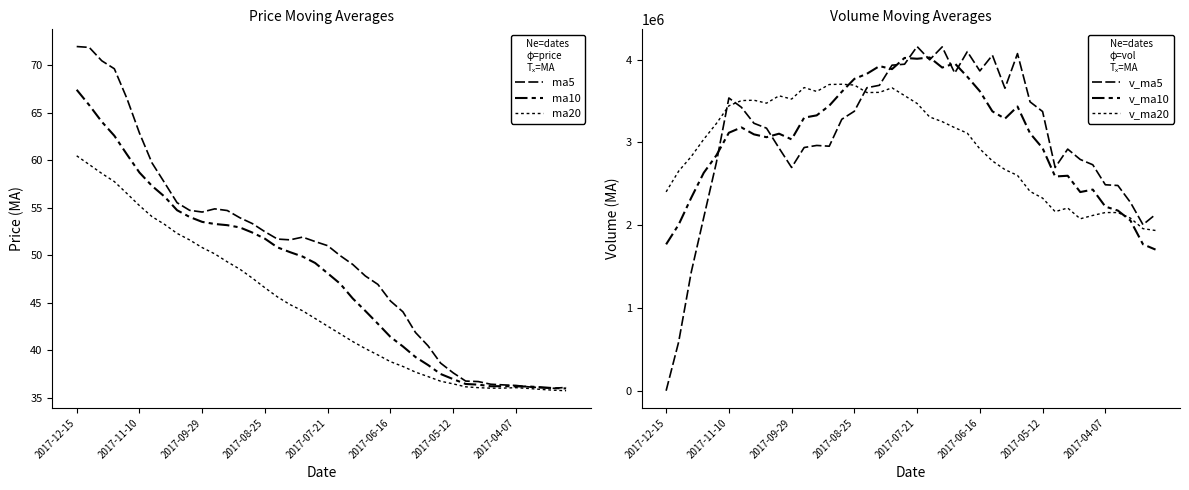

The value of ma10 at 2017-06-16 is 89.6. True or false?

False